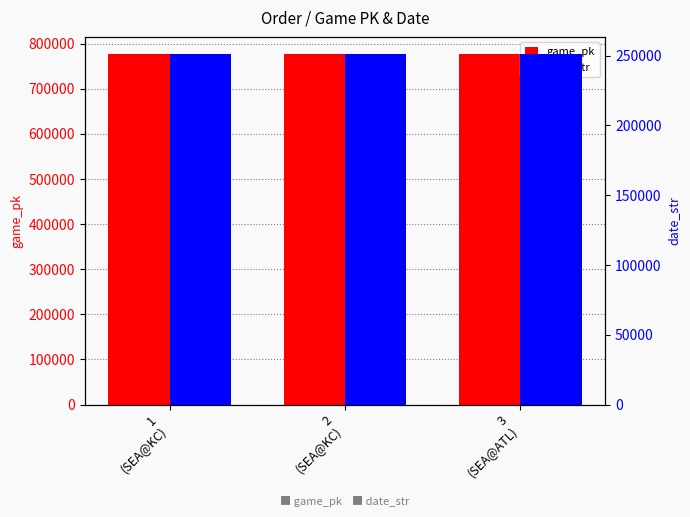

What is the label of the 2nd bar from the right?

2
(SEA@KC)